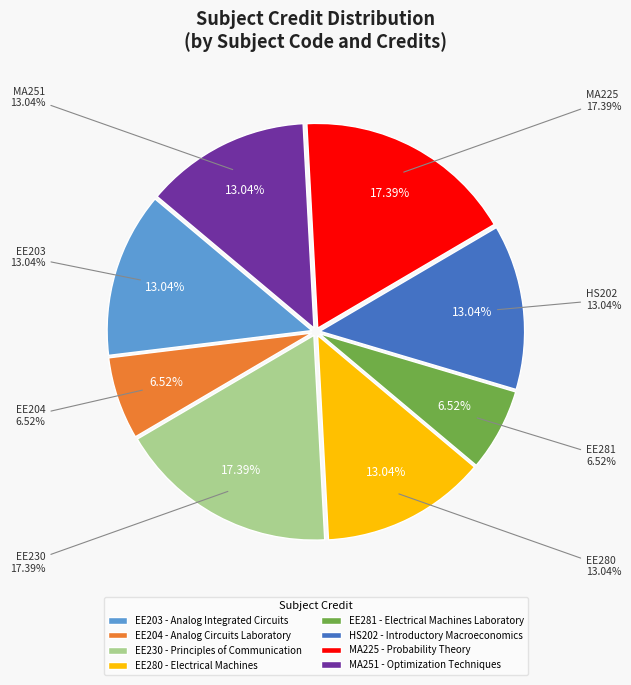

The Electrical Machines Laboratory slice represents 7% of the pie. True or false?

True